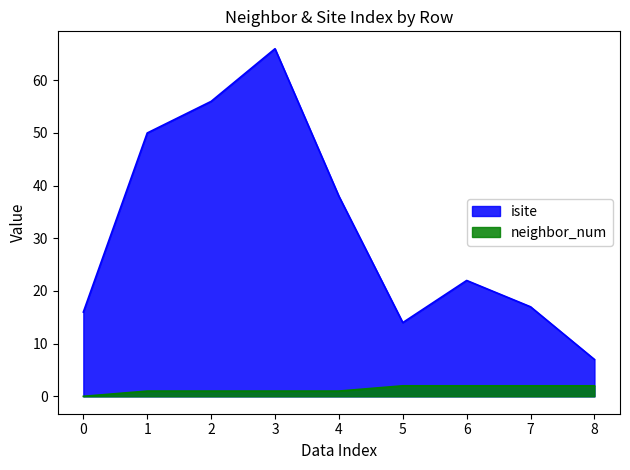

True or false: neighbor_num and isite intersect in this chart.

False